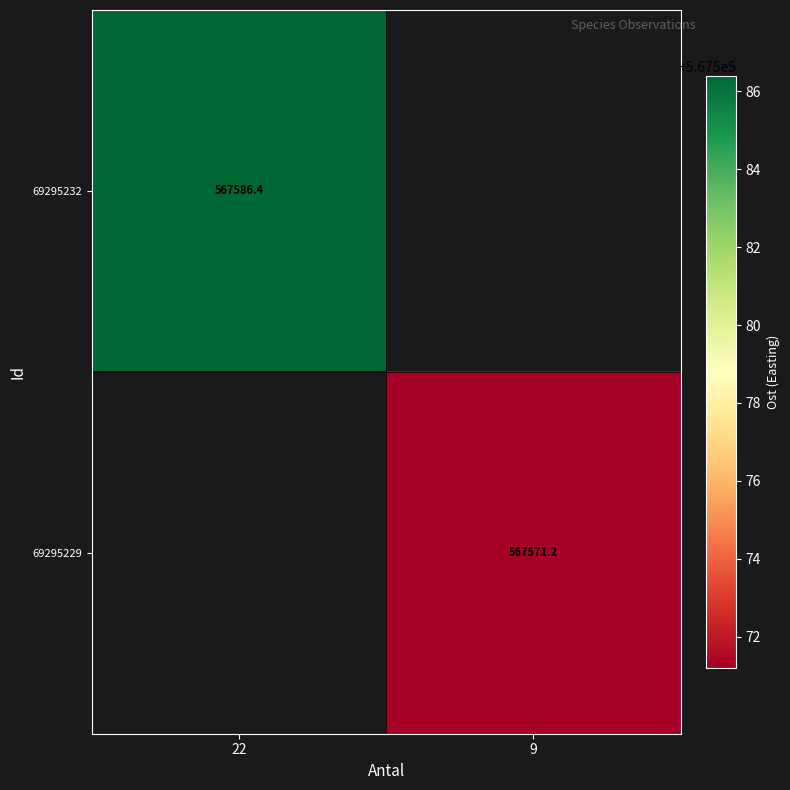

How many data points does each series have?

2